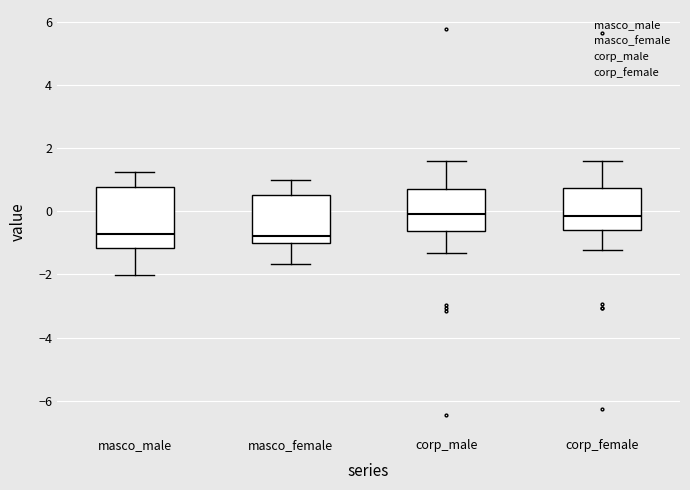

Where is the upper edge of the box for corp_male on the y-axis? The values are not printed on the chart, so give them approximately, as read against the axis.

0.8